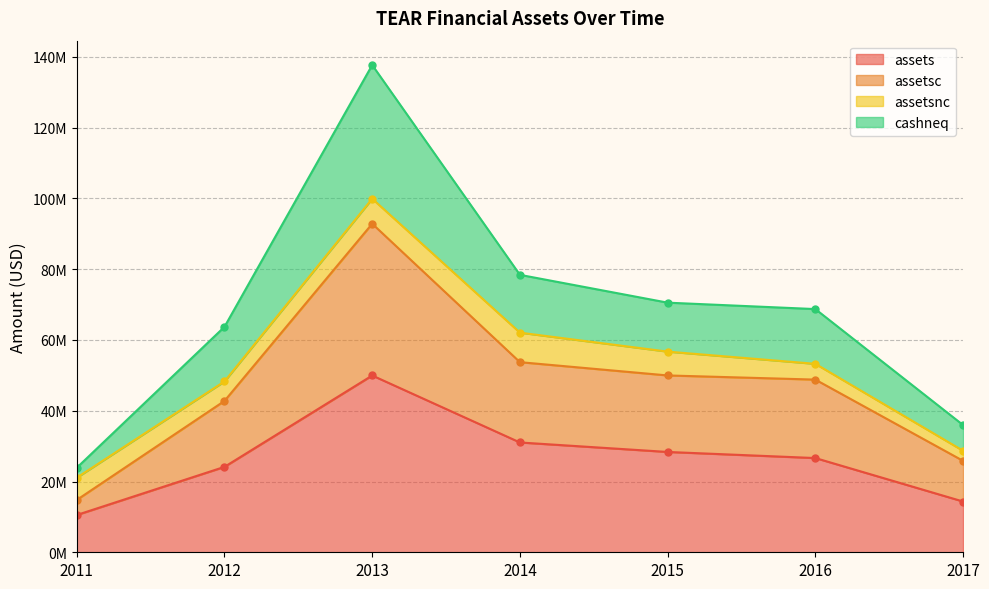

How many values in the assets series are below 26?

3